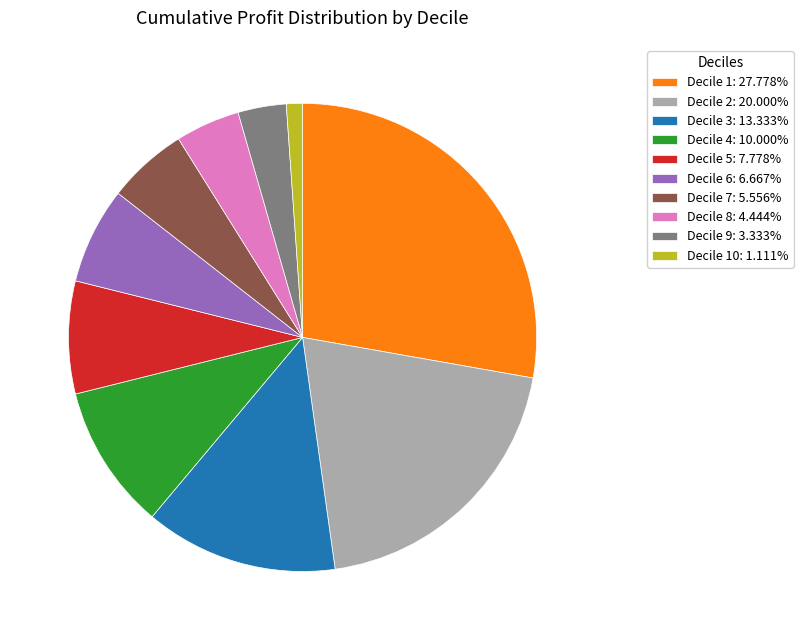

How many segments does this pie chart have?

10